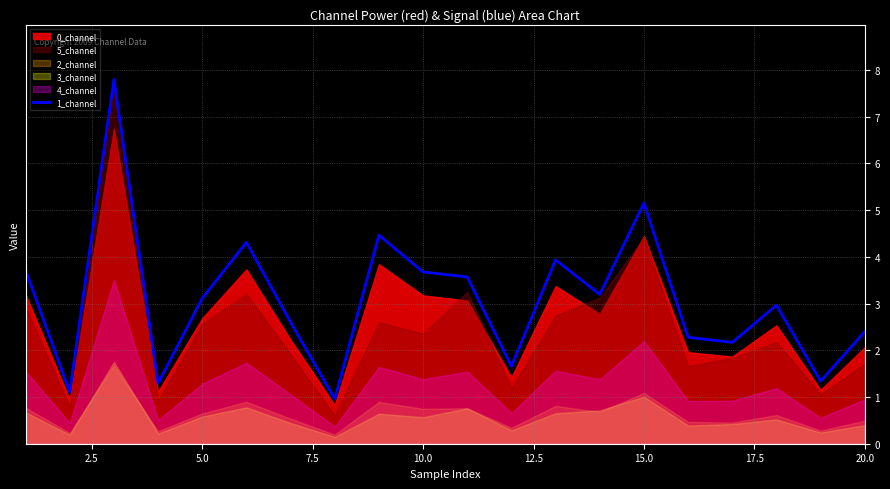

True or false: 1_channel has a value of 2.4 at 20.0.

True